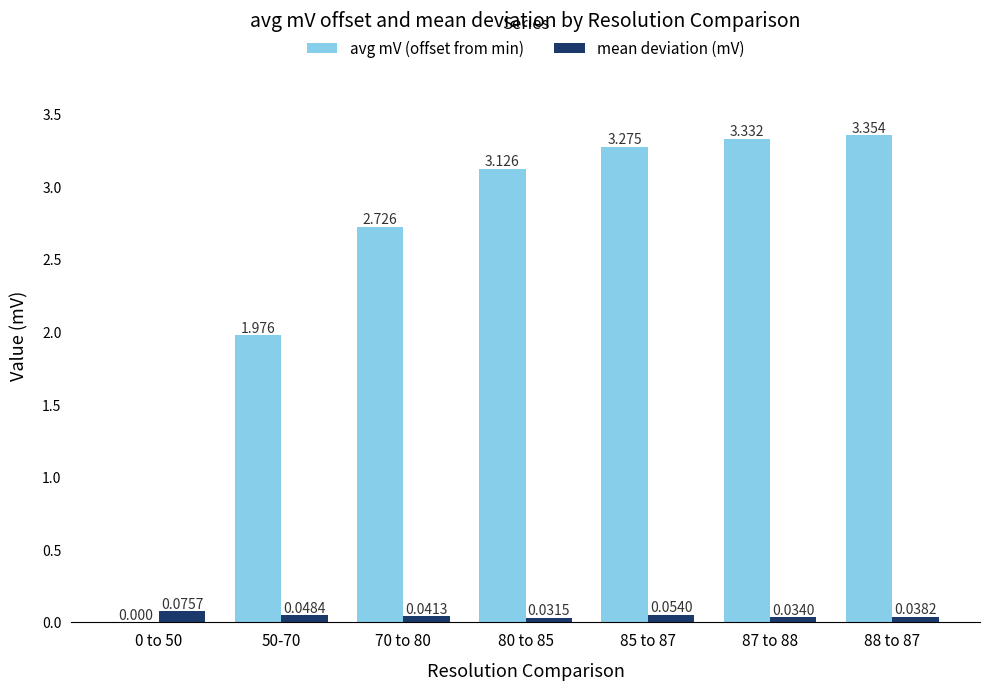

What is the sum of all mean deviation (mV) values?

0.3